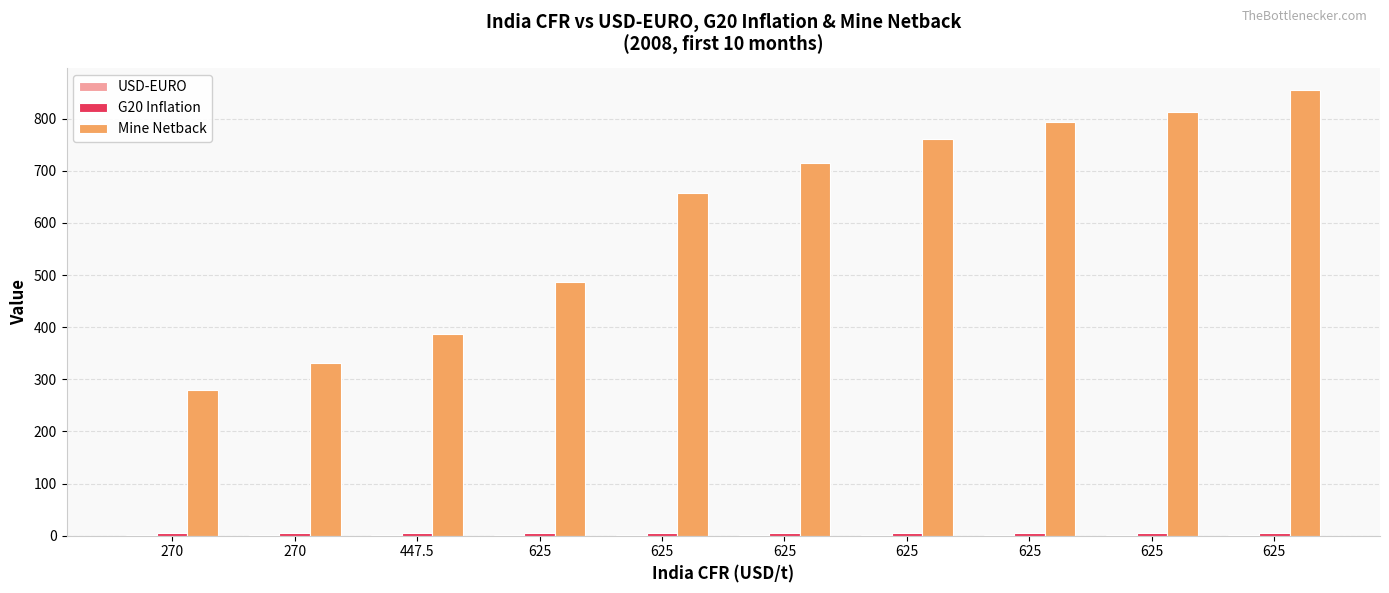

What is the difference between the maximum and second lowest values in the Mine Netback series?

523.6